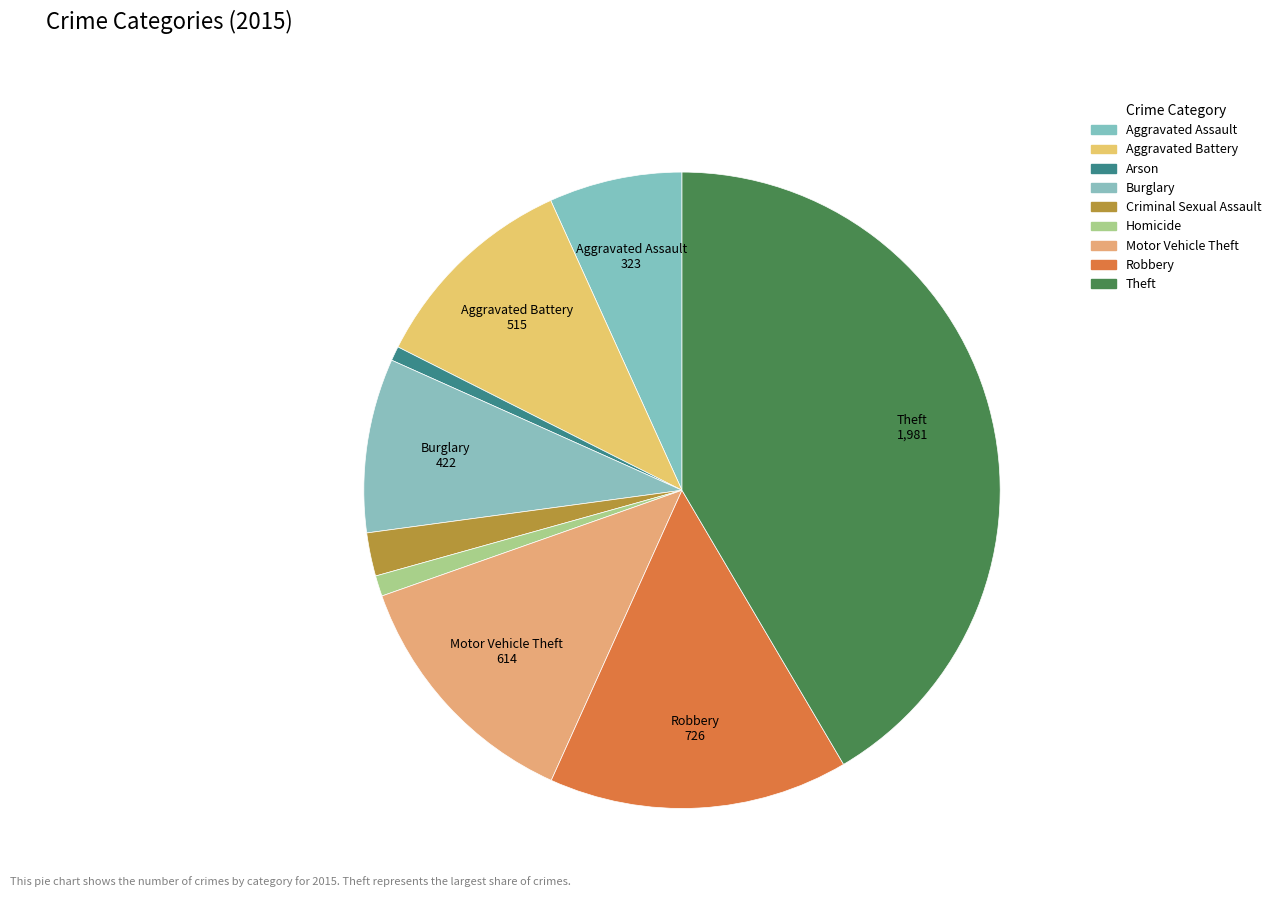

Does any single category account for the majority?

No